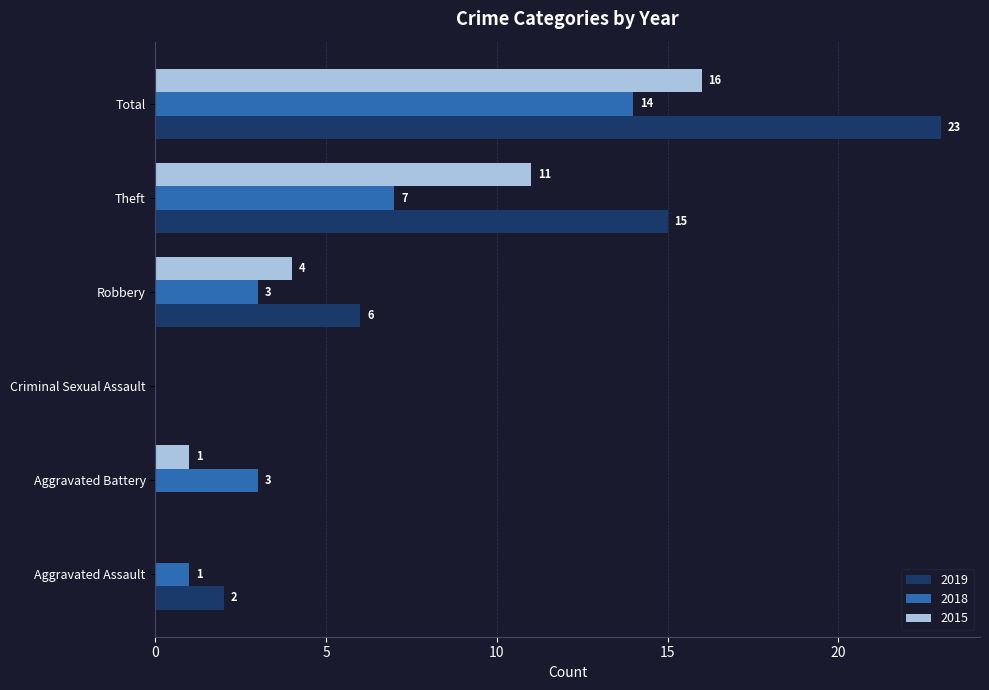

At which category does the chart reach its peak across all series?

Total